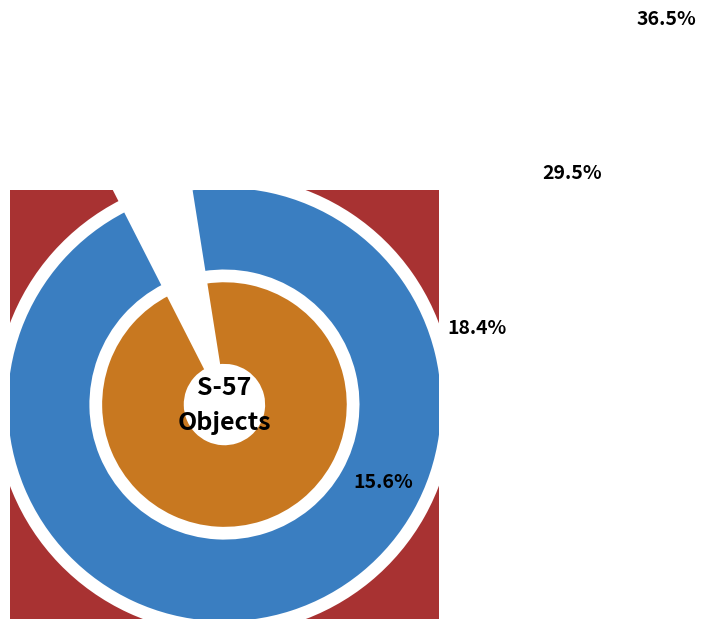

True or false: Area accounts for 30% of the total.

True